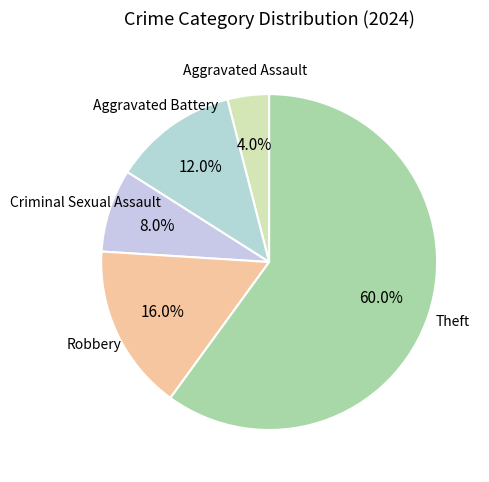

Is there a majority slice in this chart?

Yes